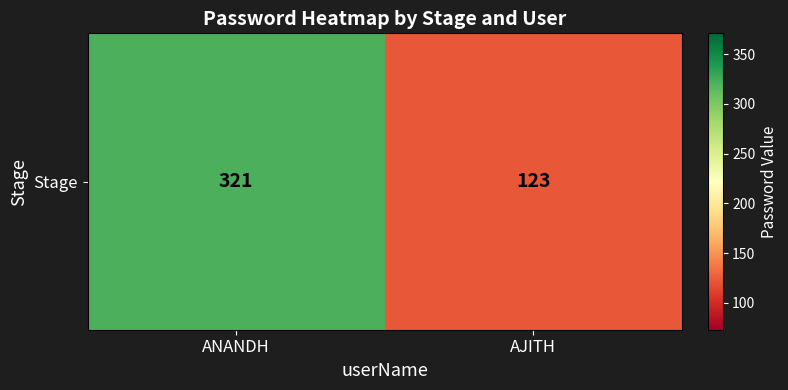

The chart shows a value of 179 at AJITH. True or false?

False